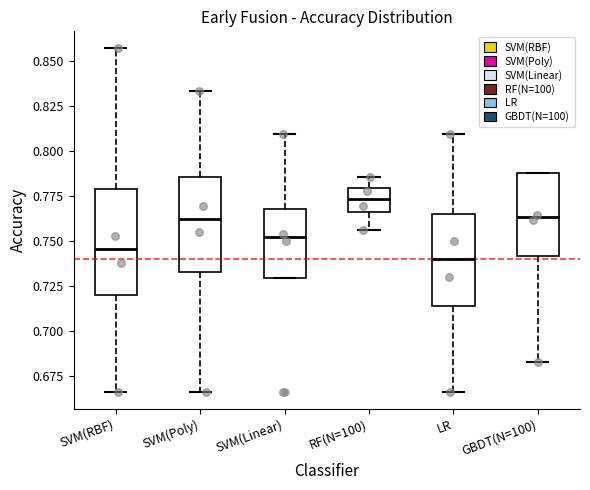

Which box is the tallest, from its lower edge to its upper edge?

SVM(RBF)